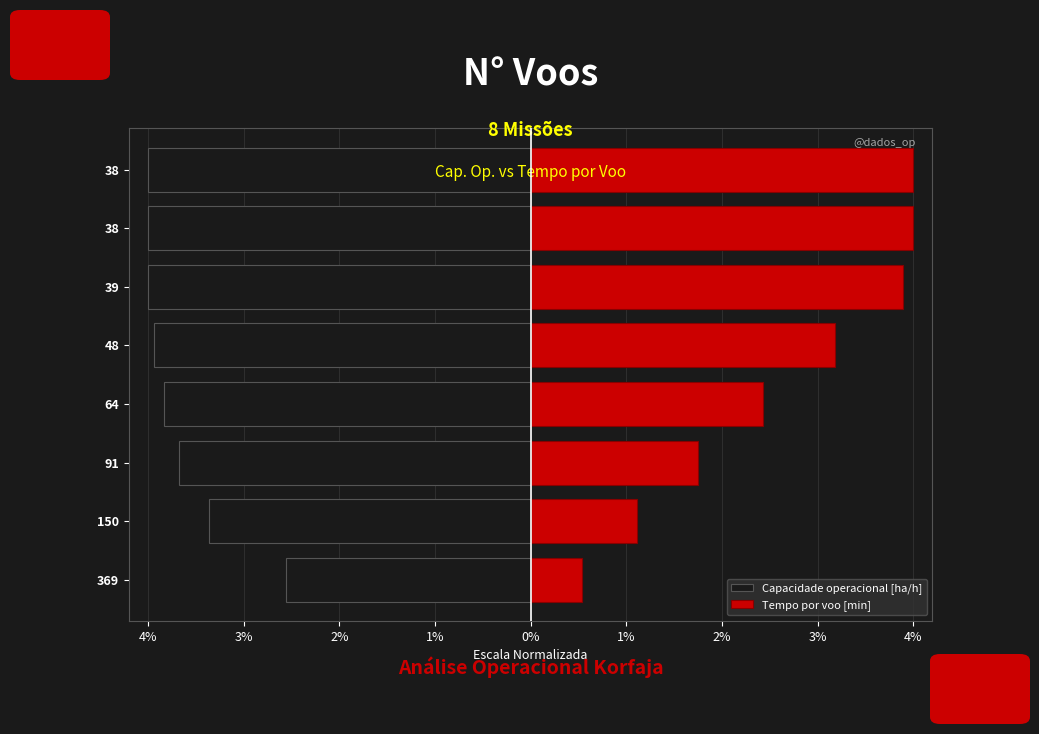

Reading left to right, list all the values displayed in this chart.

Capacidade operacional [ha/h]: -2.6	-3.4	-3.7	-3.8	-3.9	-4.0	-4.0	-4.0
Tempo por voo [min]: 0.5	1.1	1.7	2.4	3.2	3.9	4.0	4.0